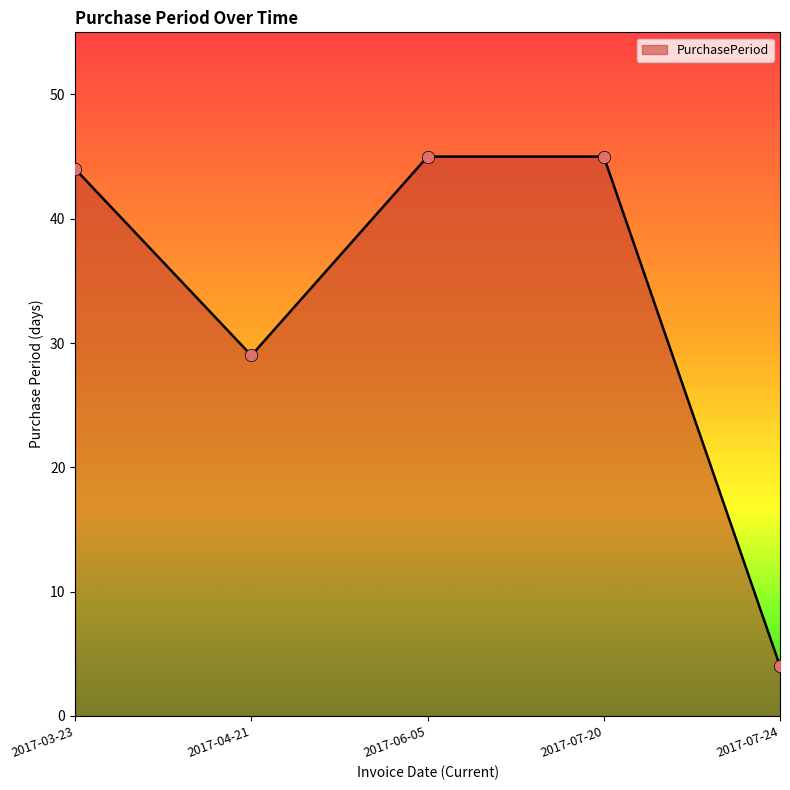

What is the change in value from 2017-07-20 to 2017-07-24?

-41